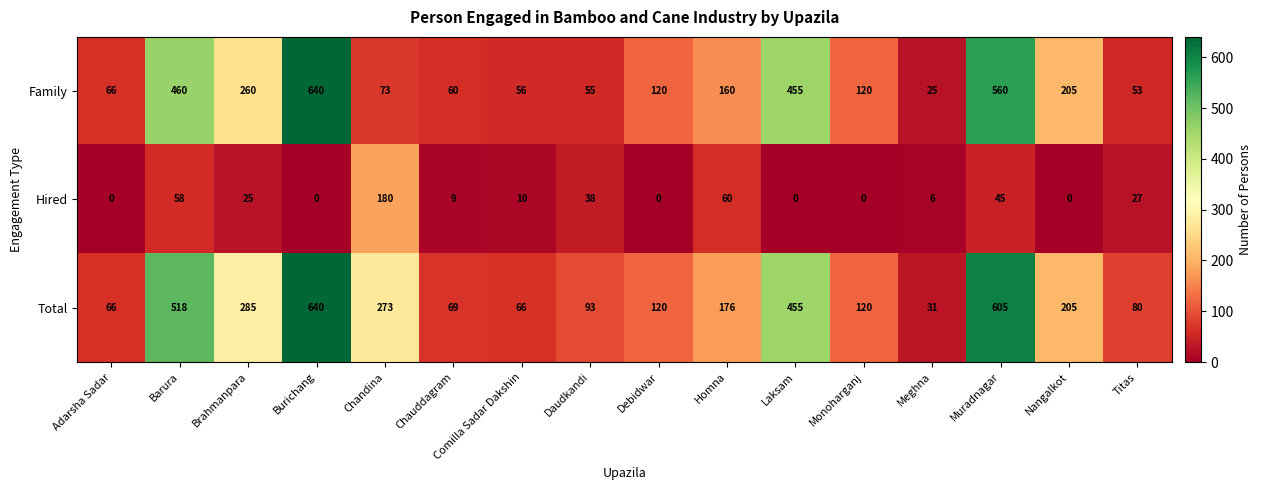

Rank the series at Muradnagar from highest to lowest value.

Total, Family, Hired